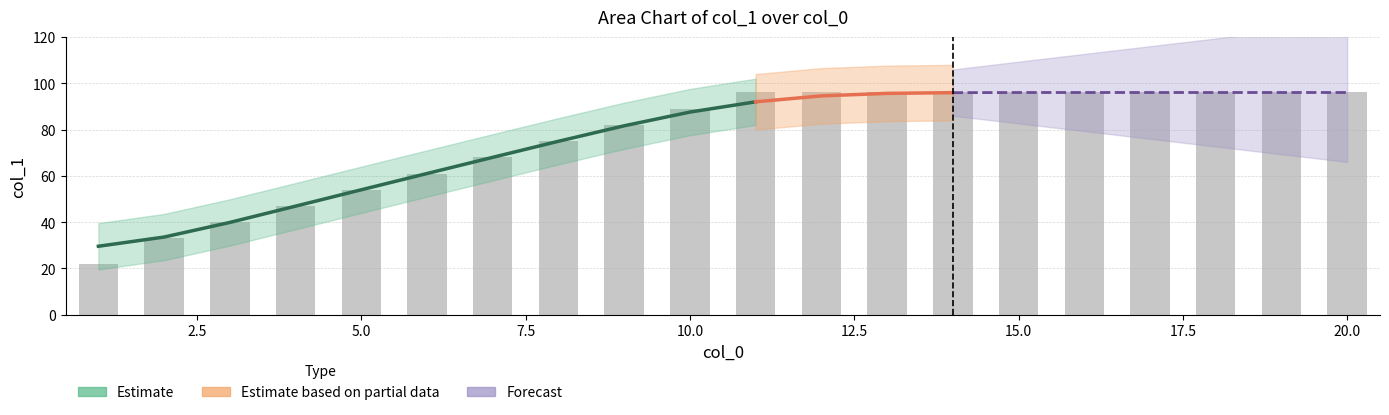

At which label is the value closest to 59?

6